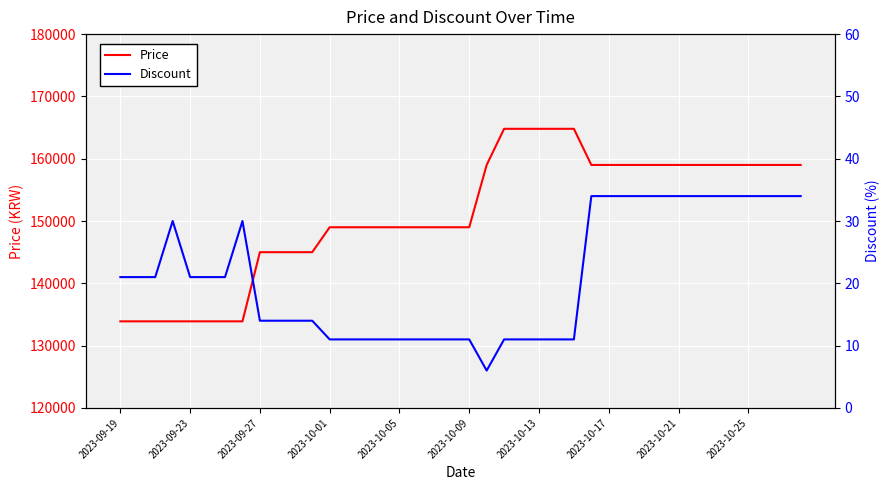

The value of Discount at 2023-10-09 is 6. True or false?

False